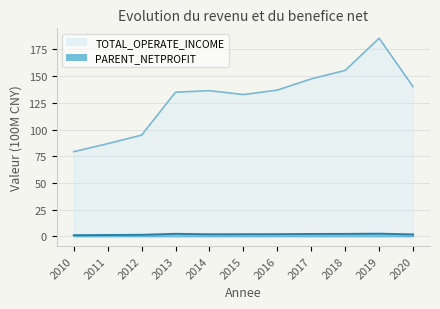

How many interior local valleys does the PARENT_NETPROFIT series have?

1